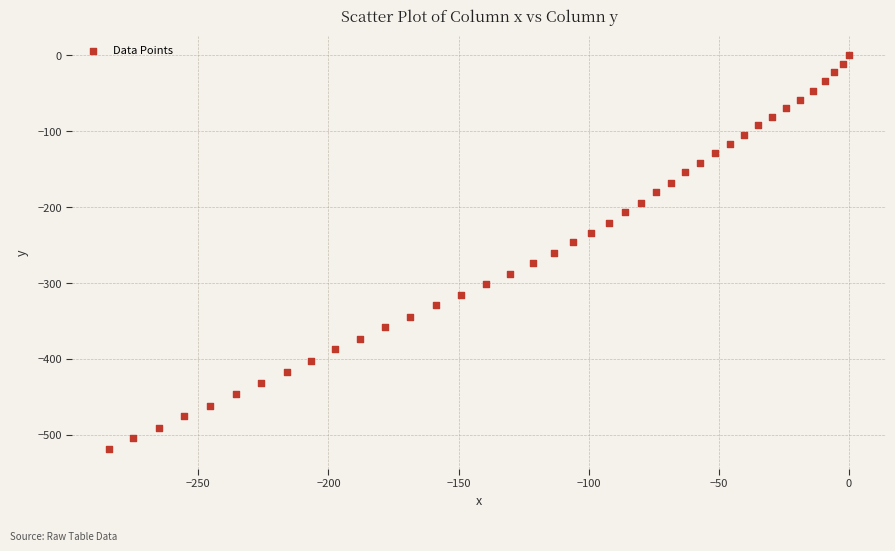

What is the range of X values (max minus min)?

284.2